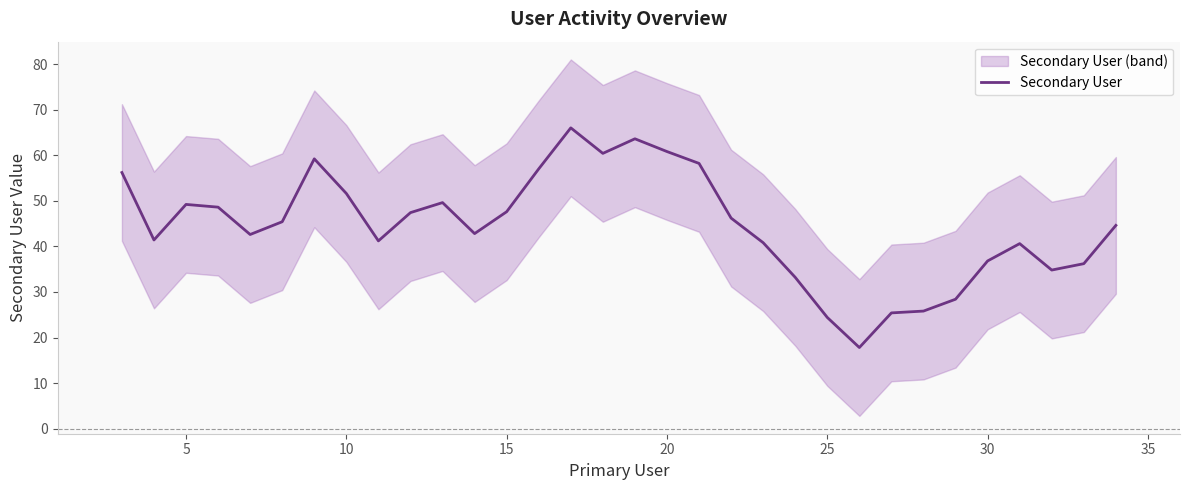

How many lines are shown in the chart?

1